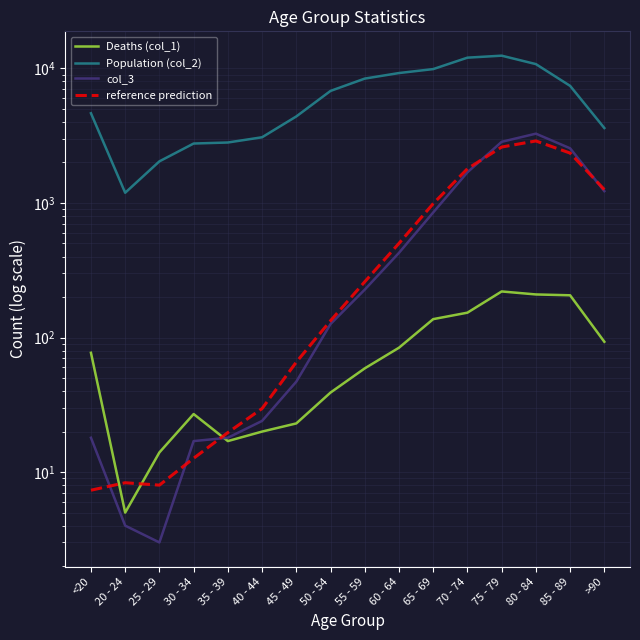

What is the value of the col_3 point at the 1st from the left?

18.0